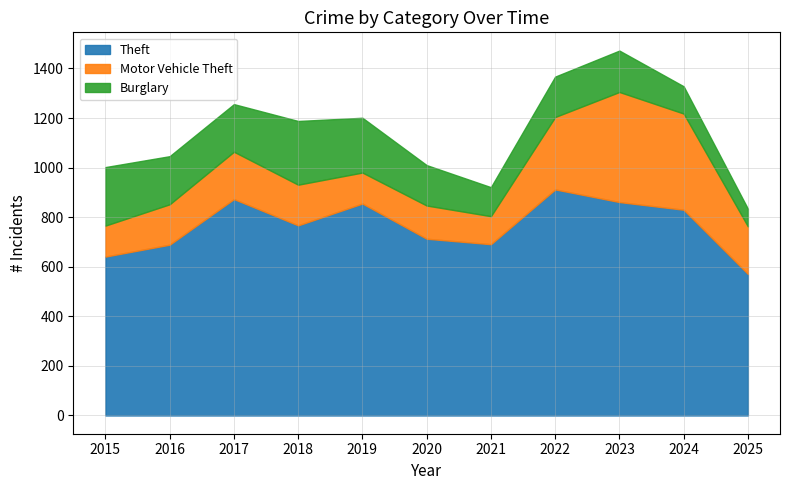

True or false: Theft and Burglary intersect in this chart.

False